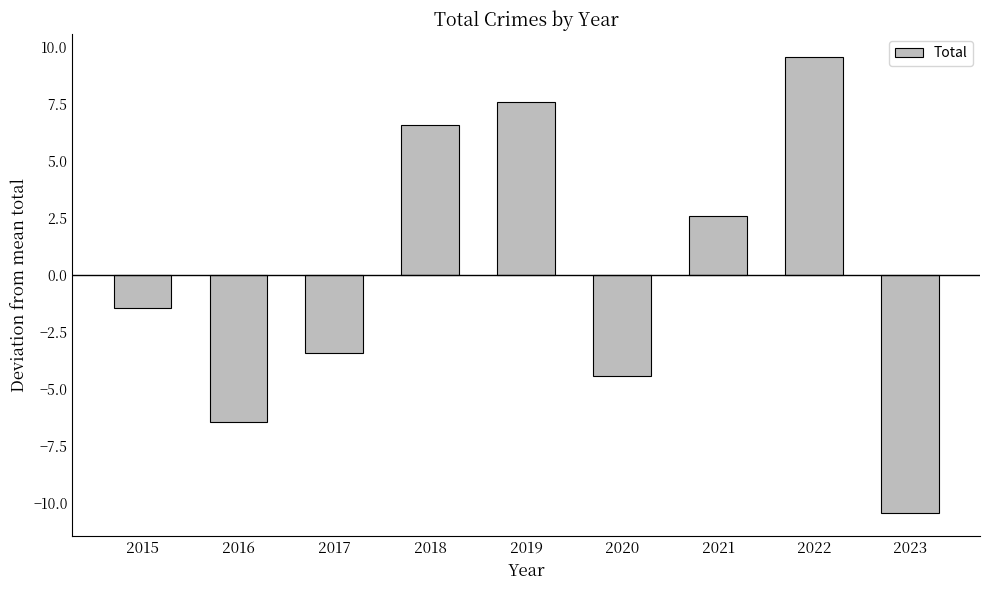

Rank the categories by value from lowest to highest.

2023, 2016, 2020, 2017, 2015, 2021, 2018, 2019, 2022